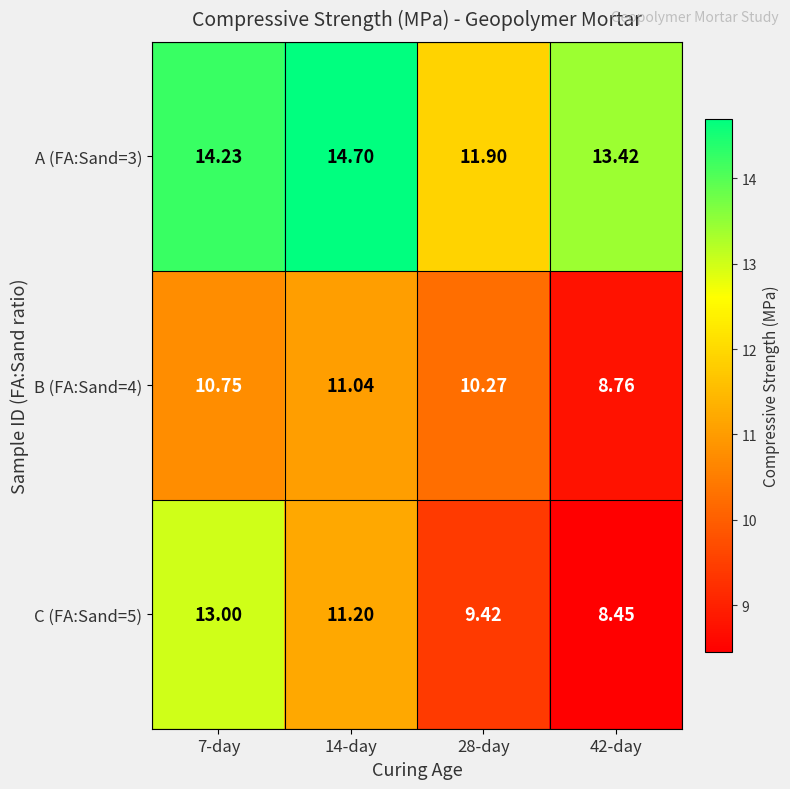

Is the value of B (FA:Sand=4) at 28-day greater than the value of A (FA:Sand=3) at 28-day?

No